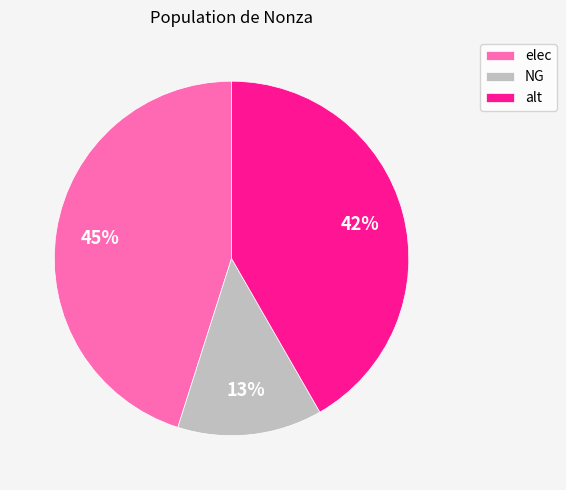

What is the smallest slice in the pie chart?

NG